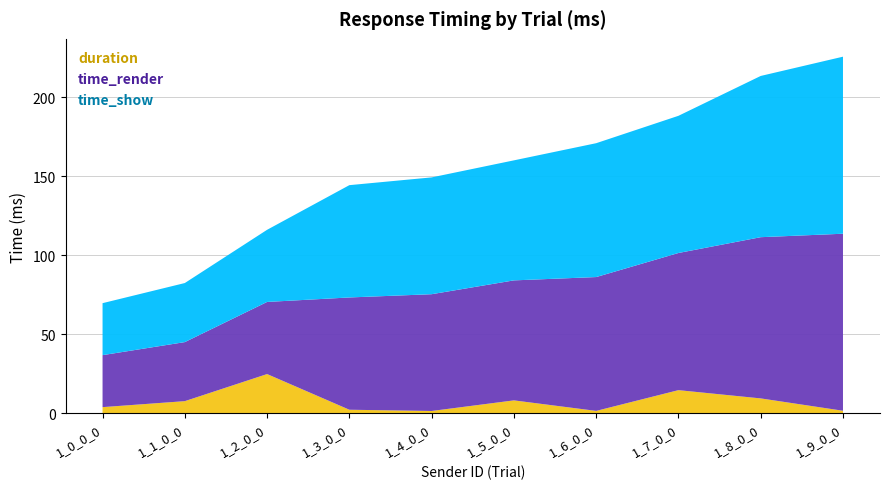

What is the maximum value for duration?

24.9